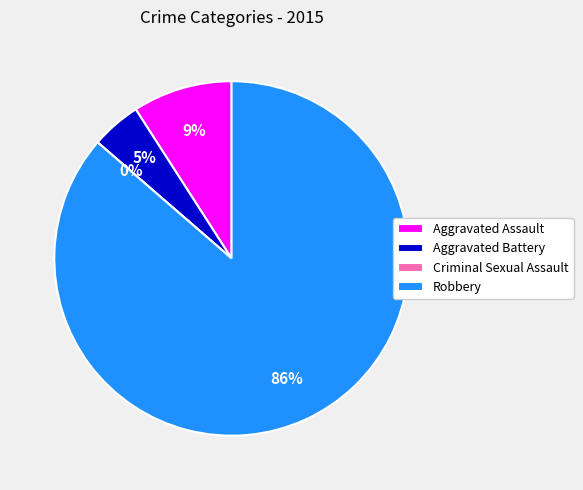

What is the smallest slice in the pie chart?

Criminal Sexual Assault